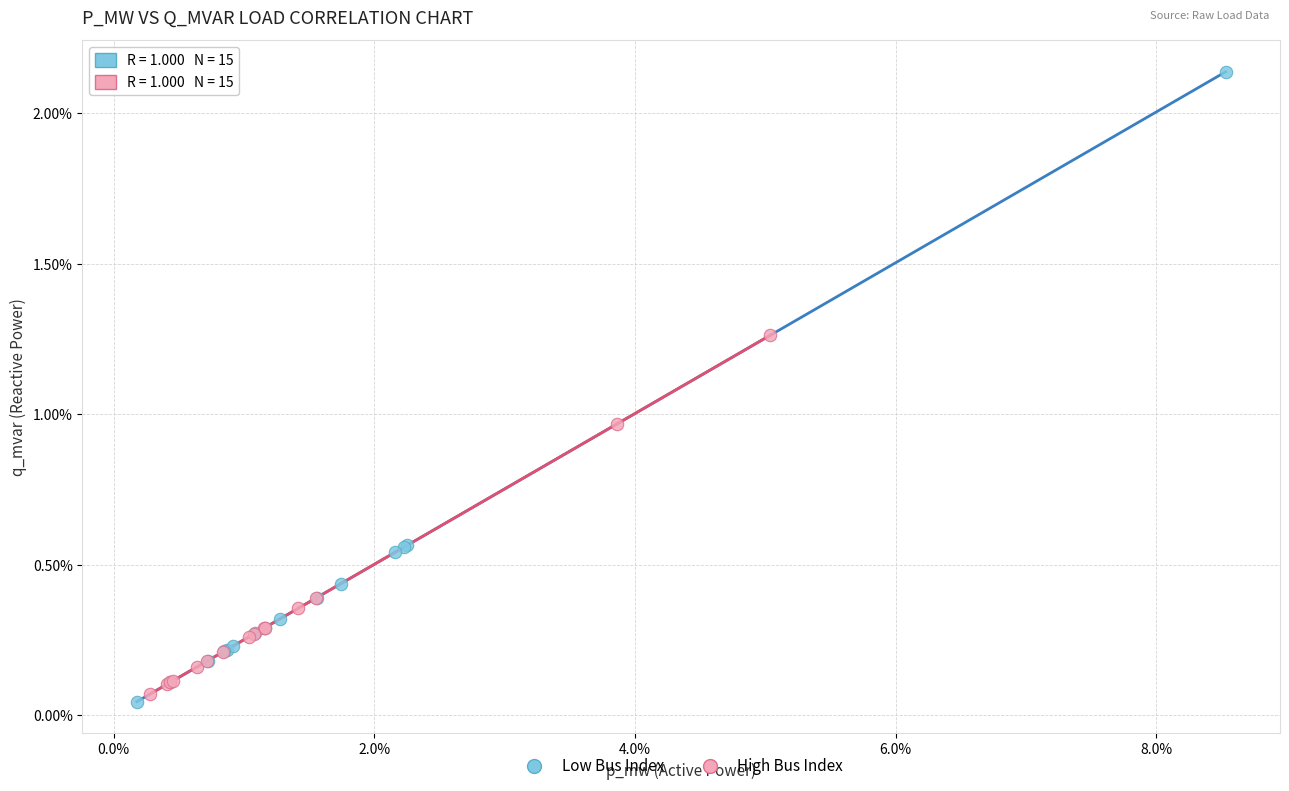

What are all the series names shown in the legend?

Low Bus Index, High Bus Index